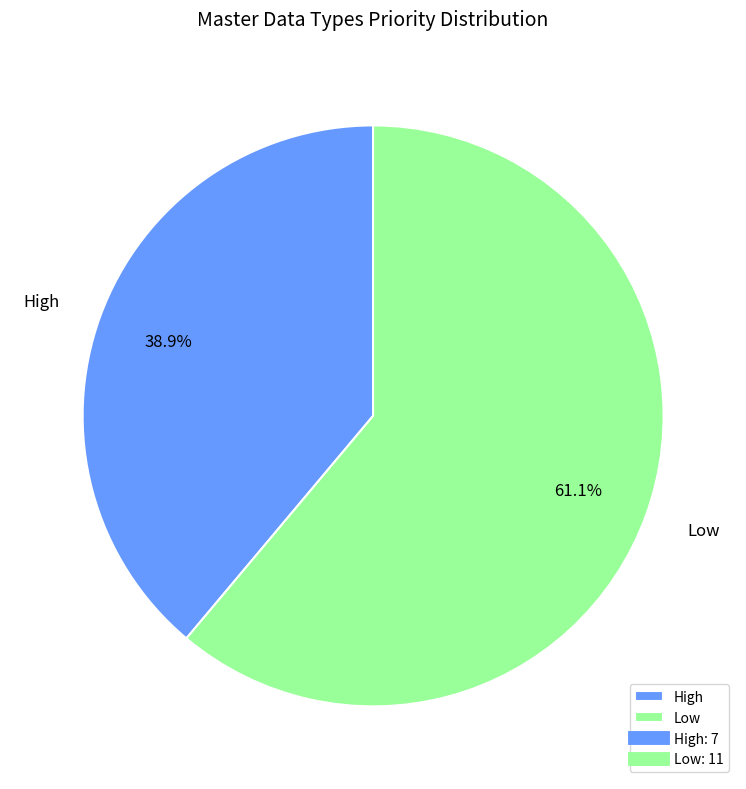

The High slice represents 39% of the pie. True or false?

True